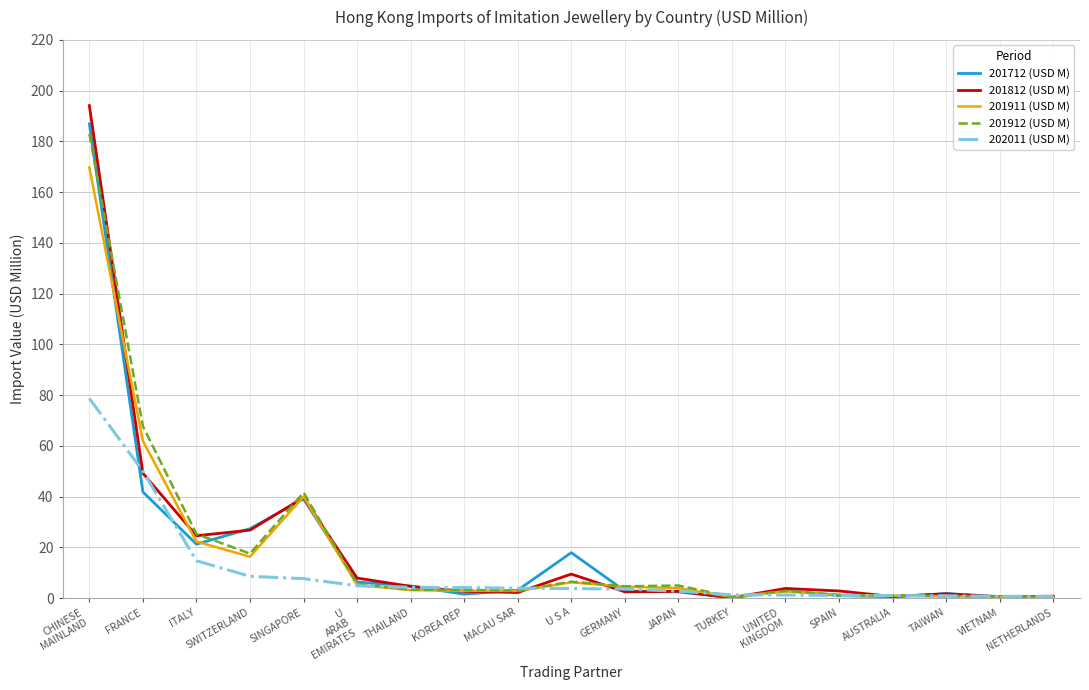

Which series has the largest range (max minus min)?

201812 (USD M)